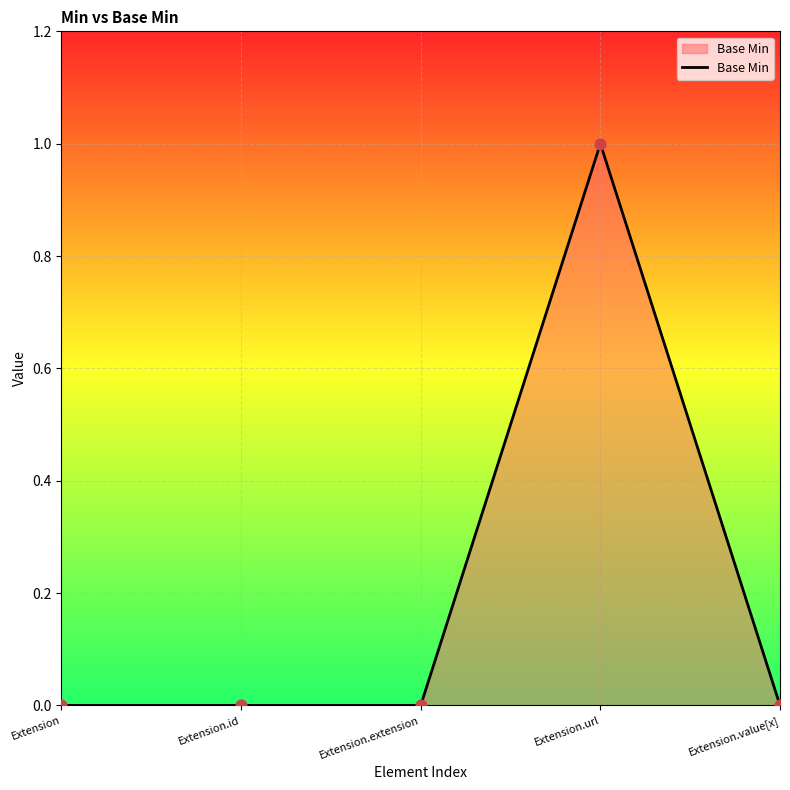

Between Extension.url and Extension.value[x], which is larger?

Extension.url